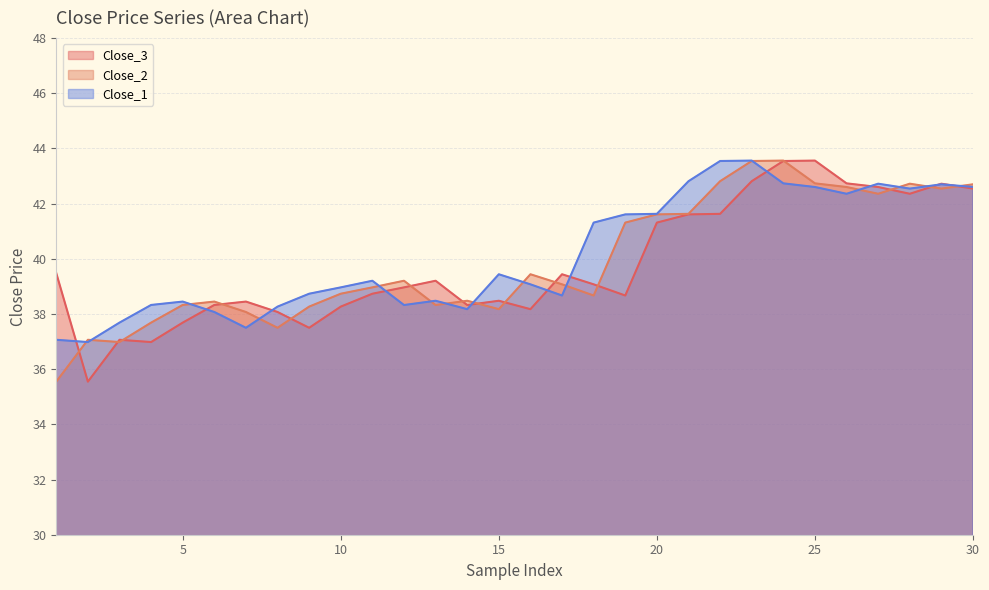

Is it true that Close_2 equals 38.2 at 15?

True